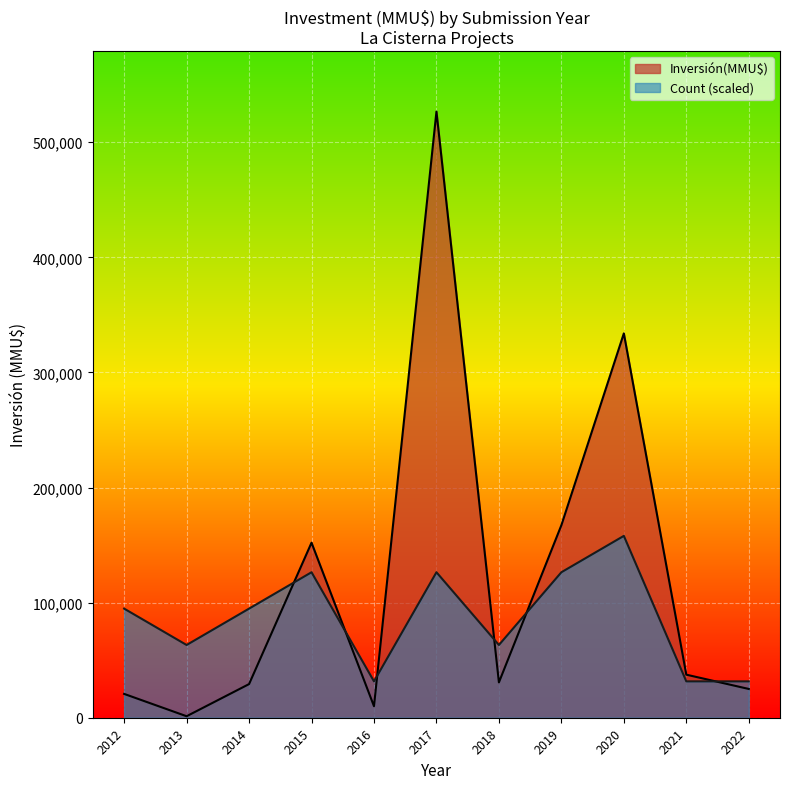

Between 2012-05 and 2012-07, which series saw the biggest shift?

Inversión(MMU$)